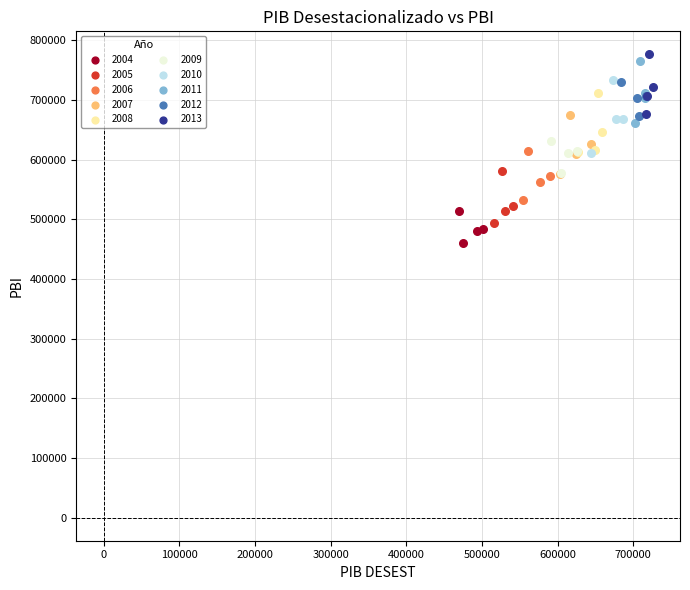

What are all the series names shown in the legend?

2004, 2005, 2006, 2007, 2008, 2009, 2010, 2011, 2012, 2013